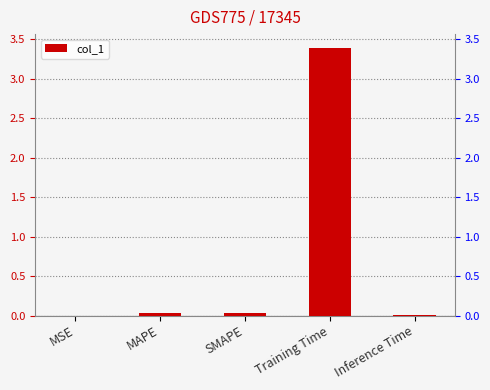

What is the maximum value shown in the chart?

3.4